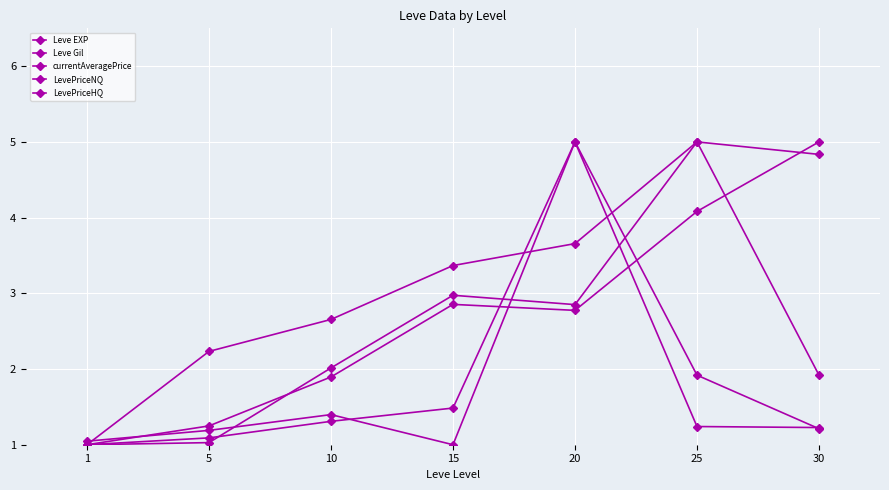

At how many categories does at least one series exceed 3?

4